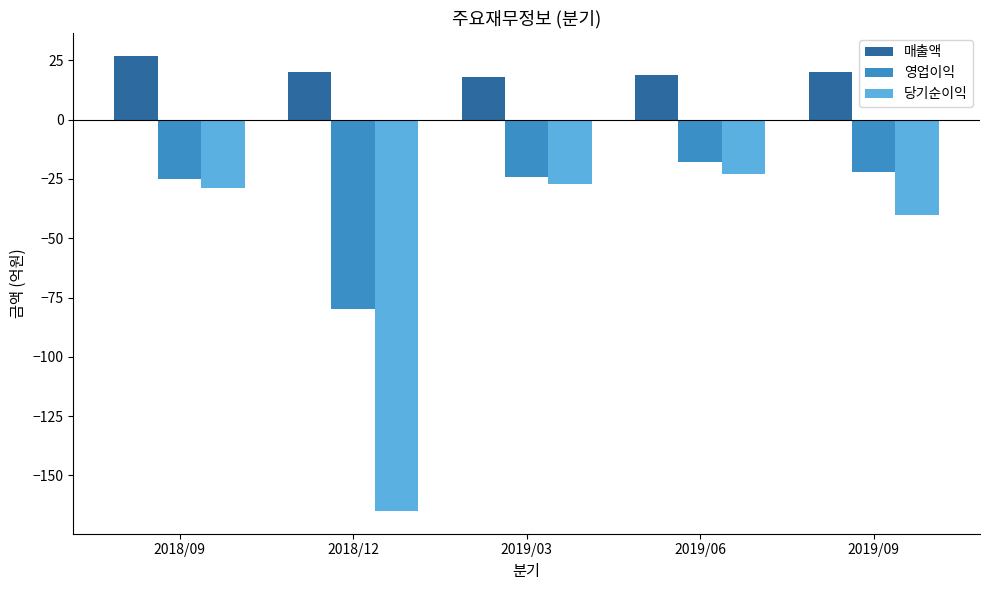

Reading left to right, extract all data points from this chart.

매출액: 27	20	18	19	20
영업이익: -25	-80	-24	-18	-22
당기순이익: -29	-165	-27	-23	-40